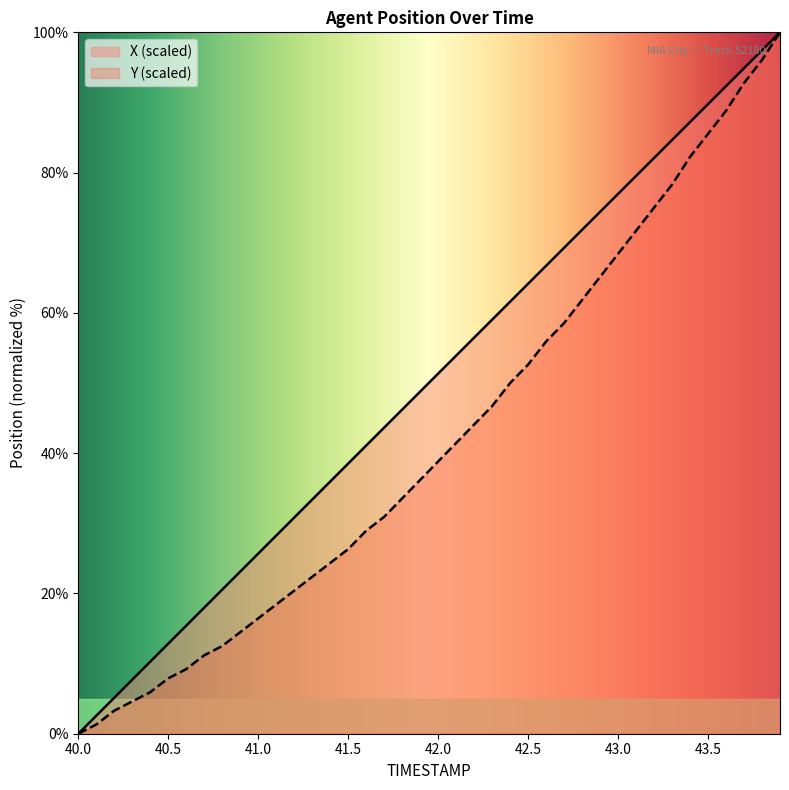

What is the spread (max minus min) of values at 40.2?

1.8